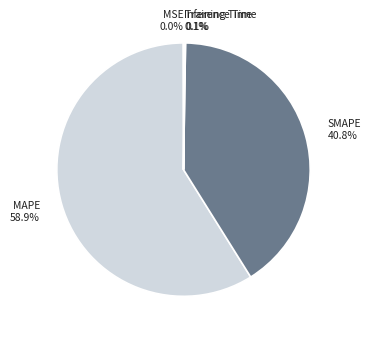

Do SMAPE and MAPE together represent more than half of the pie?

Yes